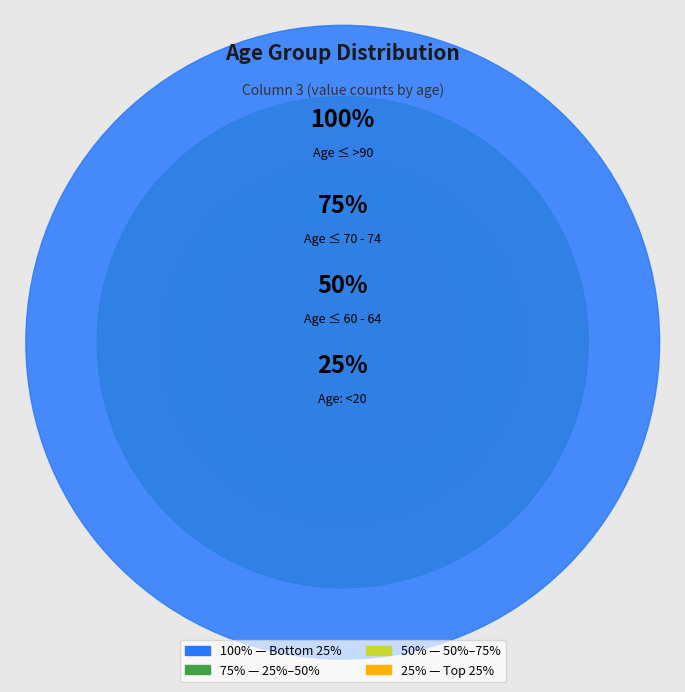

Which category has the biggest portion of the pie?

70 - 74